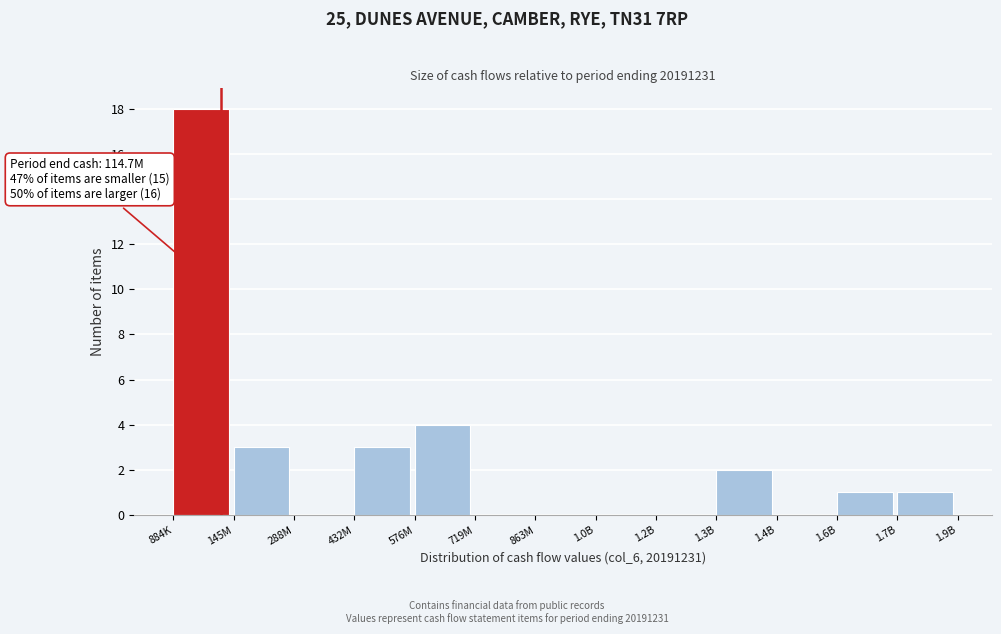

Reading left to right, extract all data points from this chart.

884K=18	145M=3	288M=0	432M=3	576M=4	719M=0	863M=0	1.0B=0	1.2B=0	1.3B=2	1.4B=0	1.6B=1	1.7B=1